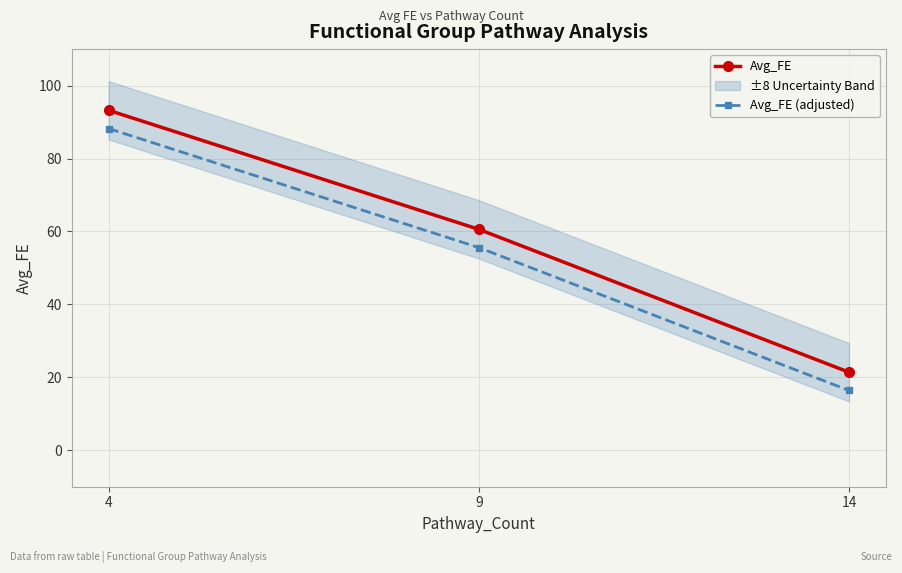

Reading left to right, extract all data points from this chart.

Avg_FE: 4=93.2	9=60.6	14=21.4
Avg_FE (adjusted): 4=88.2	9=55.6	14=16.4